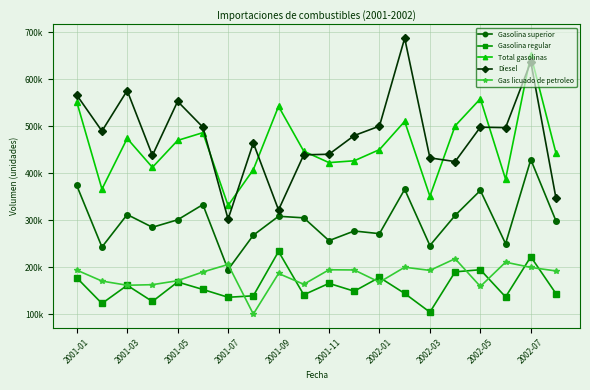

Is this an area chart (filled region under the line)?

No